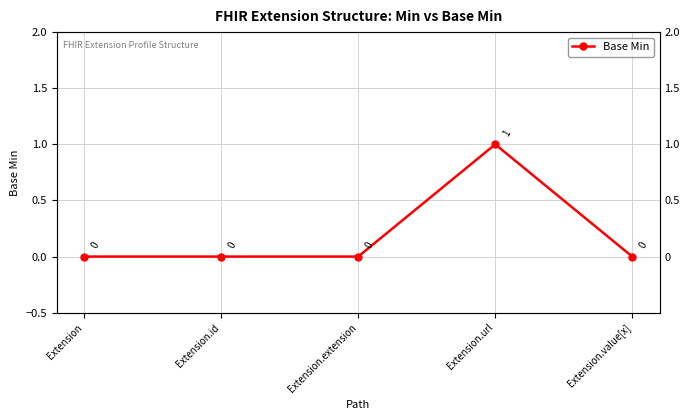

What is the value of the 4th point from the left?

1